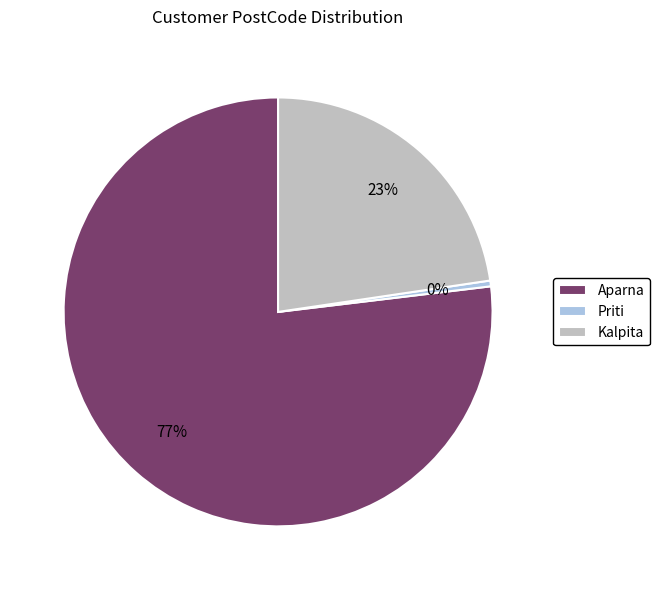

How many slices are in this pie chart?

3